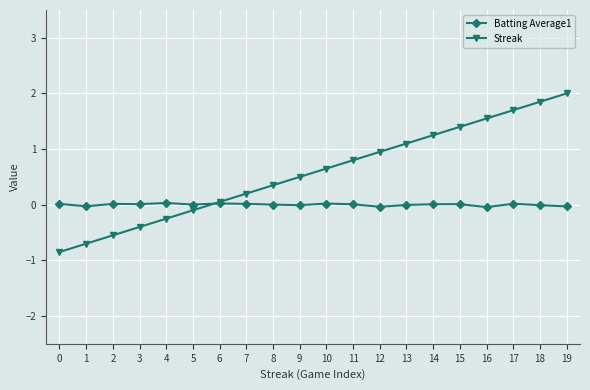

What is the lowest value of the Streak series?

-0.8